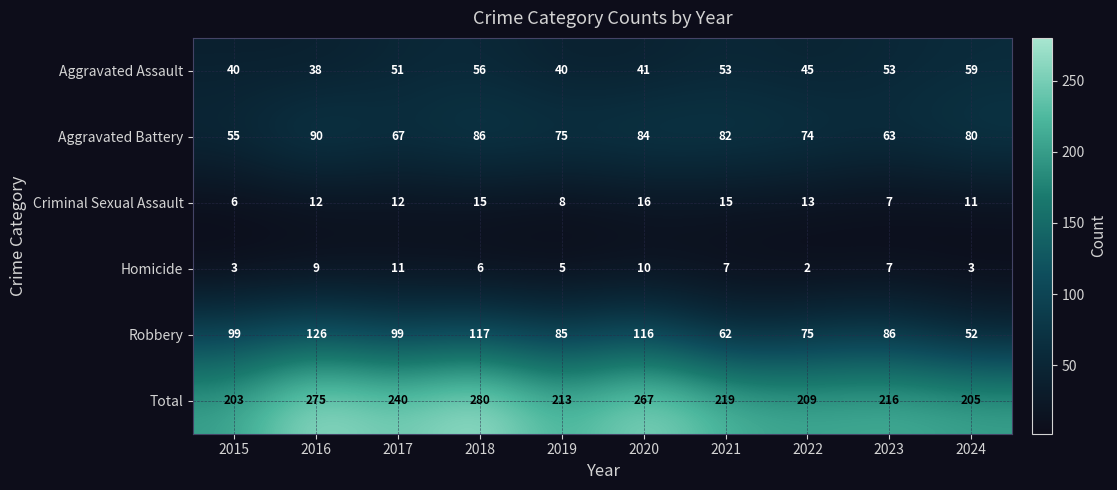

At which category is the sum across all series the highest?

2018